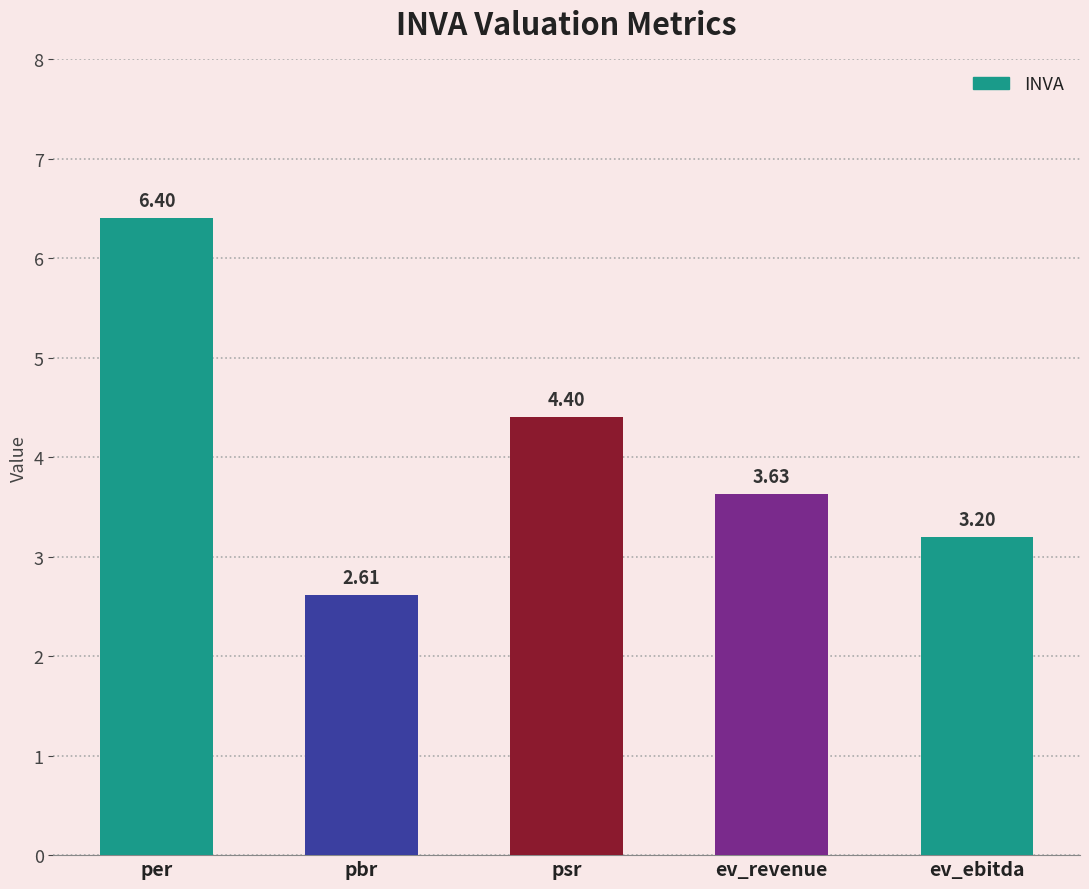

What is the value of the 2nd bar from the left?

2.6